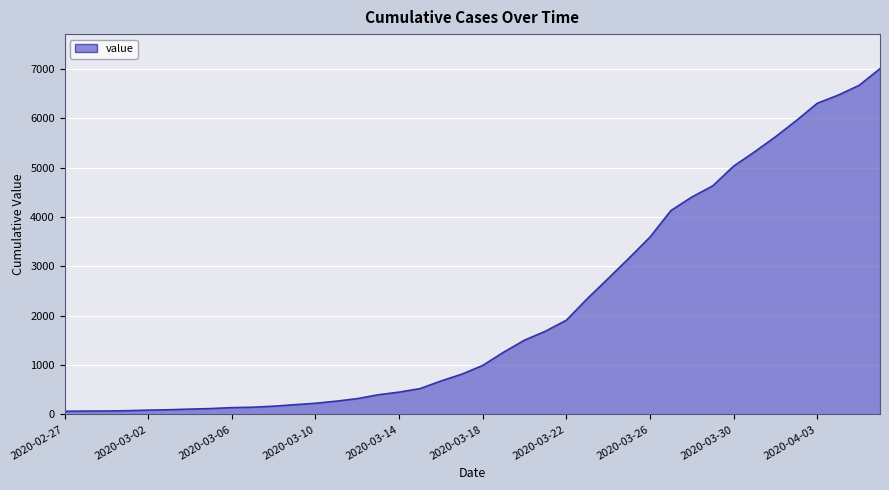

What is the greatest value displayed?

7004